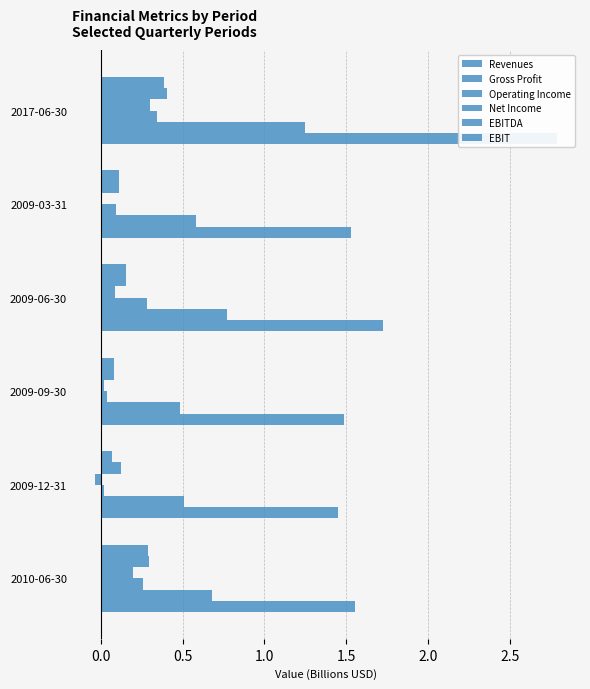

Reading left to right, what are all the values shown in this chart?

Revenues: 1.6	1.4	1.5	1.7	1.5	2.8
Gross Profit: 0.7	0.5	0.5	0.8	0.6	1.3
Operating Income: 0.3	0.0	0.0	0.3	0.1	0.3
Net Income: 0.2	-0.0	0.0	0.1	0.0	0.3
EBITDA: 0.3	0.1	0.1	0.2	0.1	0.4
EBIT: 0.3	0.1	0.1	0.2	0.1	0.4